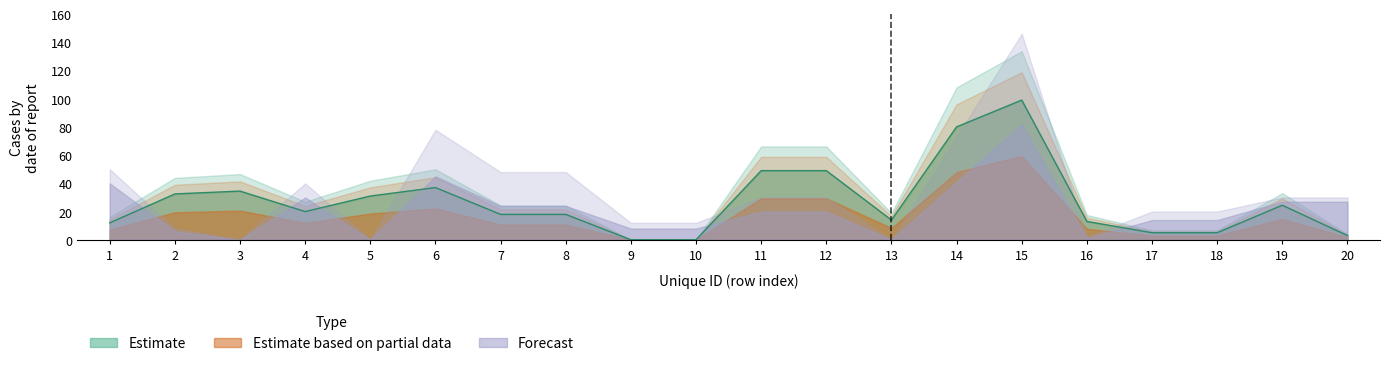

Which category has the highest value in the Estimate series?

15